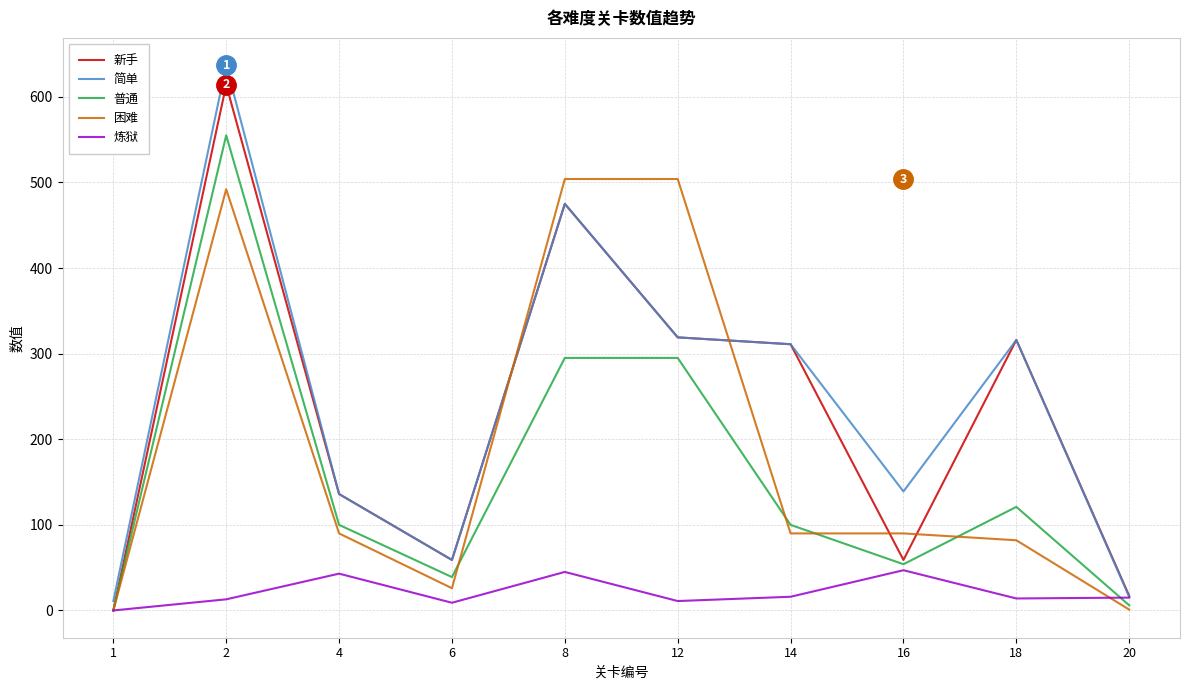

Count the number of data series in this chart.

5